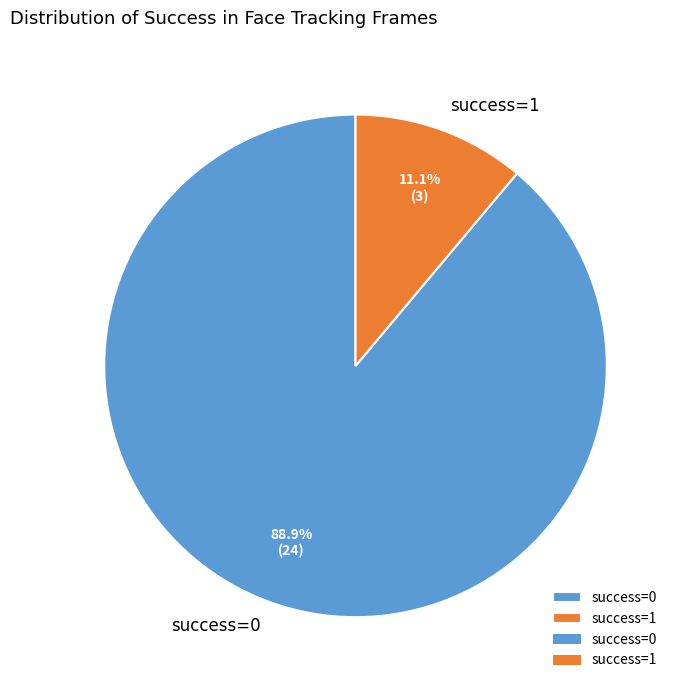

Rank the categories by value from highest to lowest.

success=0, success=1